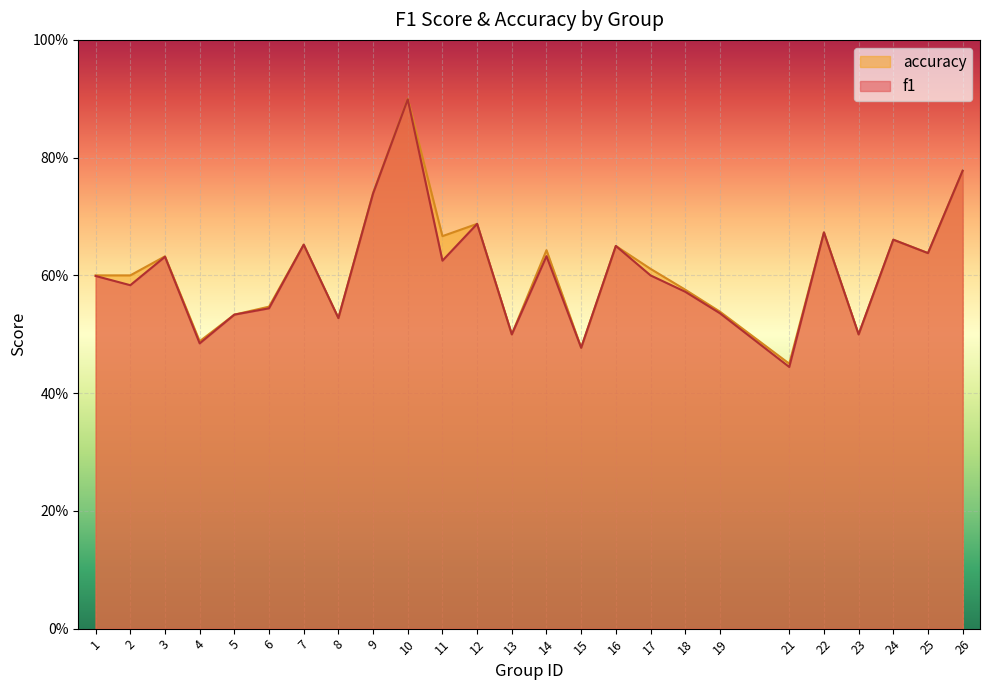

What is the value of the accuracy point at the 5th from the left?

0.5